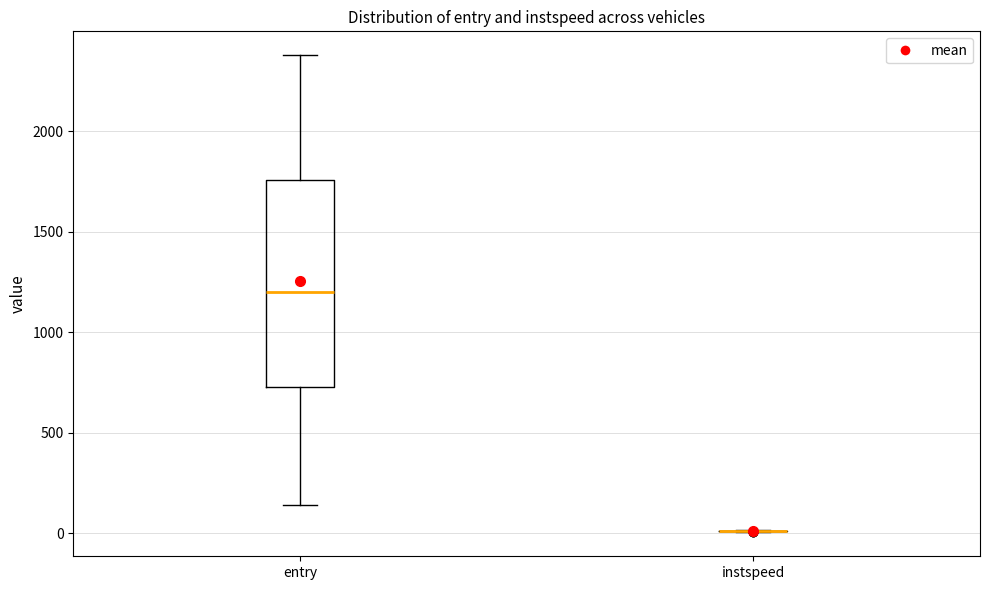

Reading left to right, transcribe this box plot: for each box, give where its median line is, the range the box spans, and where its two whiskers end, as read against the y-axis. The values are not printed on the chart, so give them approximately, as read against the axis.

entry: median 1200, box 750 to 1750, whiskers 150 to 2400
instspeed: box collapsed to a line at 0, whiskers 0 to 0